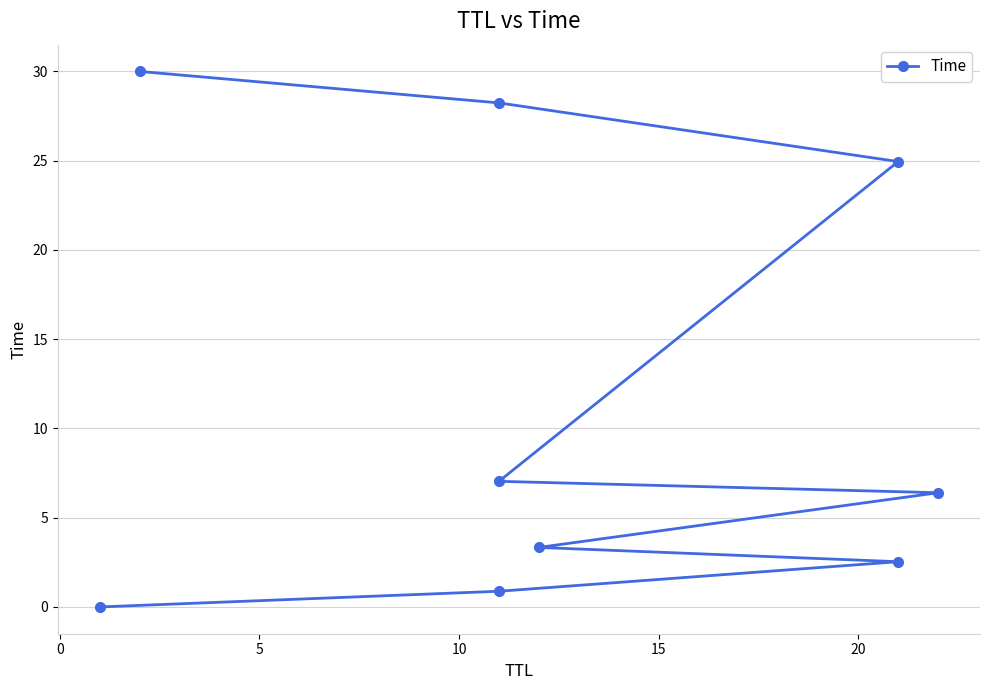

How many lines are shown in the chart?

1